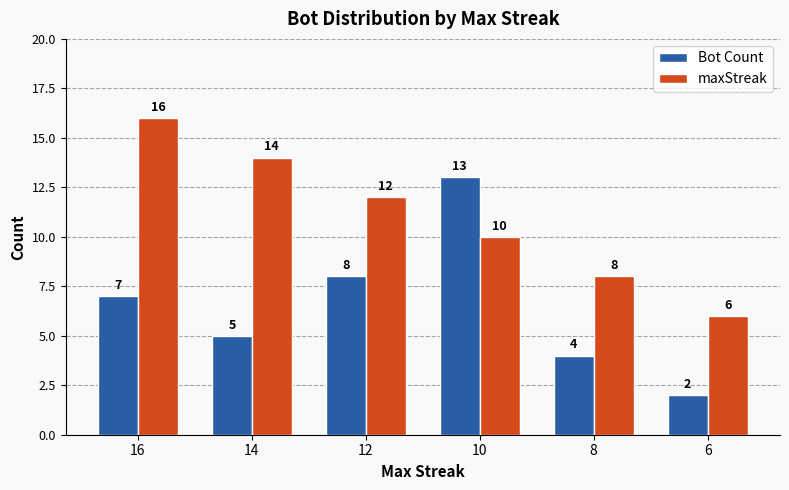

At 10, list the series in order from smallest to largest.

maxStreak, Bot Count